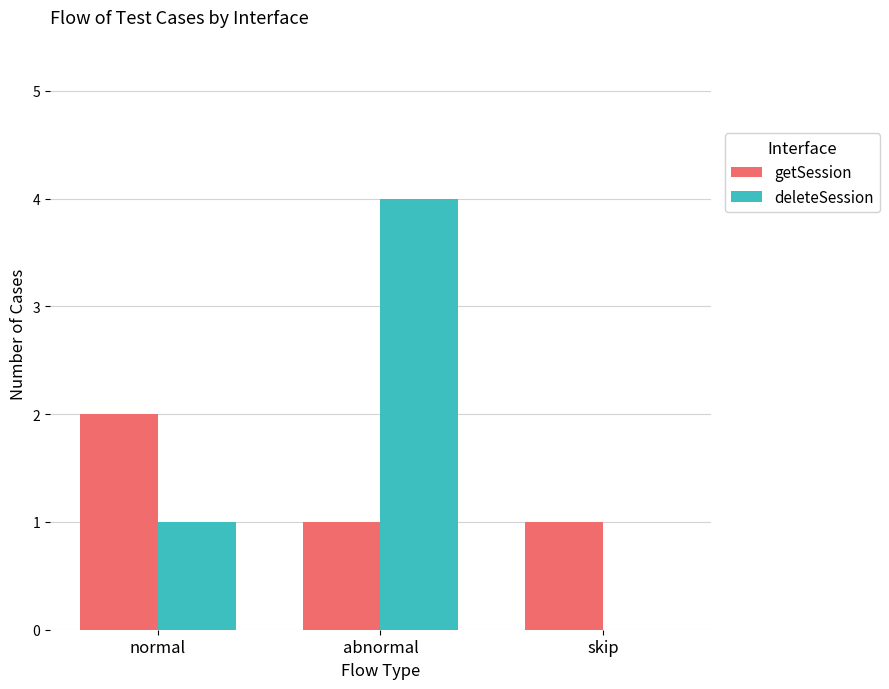

Which category has the highest value in the deleteSession series?

abnormal